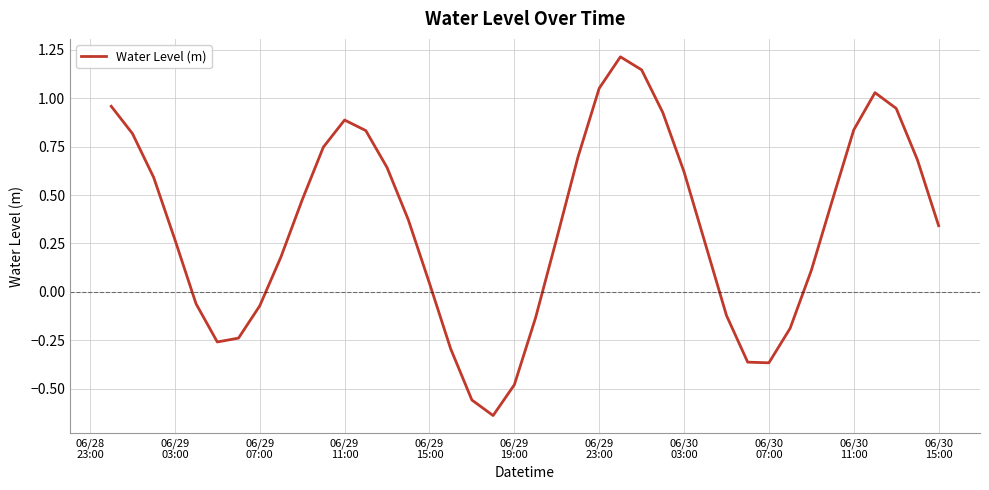

How many lines are shown in the chart?

1